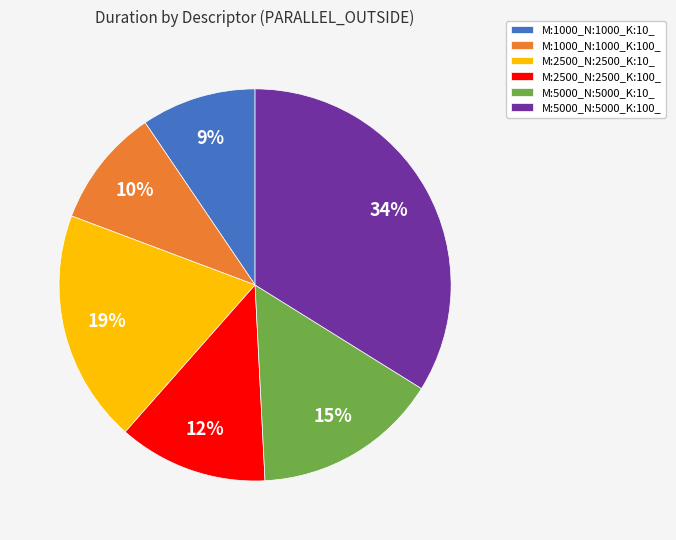

What percentage is the M:2500_N:2500_K:100_ slice, to the nearest percent?

12%